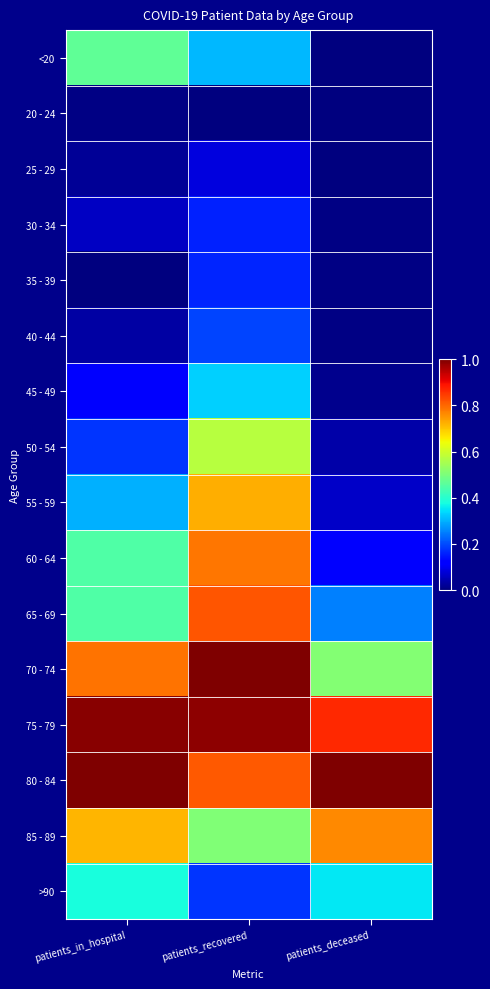

Reading right to left, extract all data points from this chart.

<20: patients_deceased=0.0	patients_recovered=0.3	patients_in_hospital=0.5
20 - 24: patients_deceased=0.0	patients_recovered=0.0	patients_in_hospital=0.0
25 - 29: patients_deceased=0.0	patients_recovered=0.1	patients_in_hospital=0.0
30 - 34: patients_deceased=0.0	patients_recovered=0.2	patients_in_hospital=0.1
35 - 39: patients_deceased=0.0	patients_recovered=0.2	patients_in_hospital=0.0
40 - 44: patients_deceased=0.0	patients_recovered=0.2	patients_in_hospital=0.0
45 - 49: patients_deceased=0.0	patients_recovered=0.3	patients_in_hospital=0.1
50 - 54: patients_deceased=0.0	patients_recovered=0.6	patients_in_hospital=0.2
55 - 59: patients_deceased=0.1	patients_recovered=0.7	patients_in_hospital=0.3
60 - 64: patients_deceased=0.1	patients_recovered=0.8	patients_in_hospital=0.4
65 - 69: patients_deceased=0.3	patients_recovered=0.8	patients_in_hospital=0.4
70 - 74: patients_deceased=0.5	patients_recovered=1.0	patients_in_hospital=0.8
75 - 79: patients_deceased=0.9	patients_recovered=1.0	patients_in_hospital=1.0
80 - 84: patients_deceased=1.0	patients_recovered=0.8	patients_in_hospital=1.0
85 - 89: patients_deceased=0.8	patients_recovered=0.5	patients_in_hospital=0.7
>90: patients_deceased=0.4	patients_recovered=0.2	patients_in_hospital=0.4